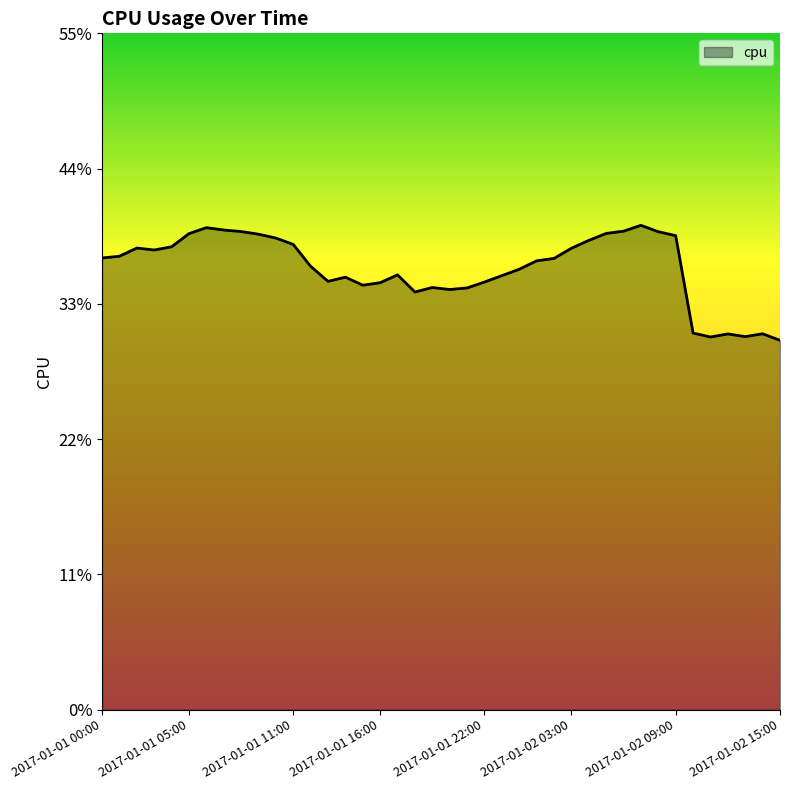

Does the chart have visible grid lines?

No